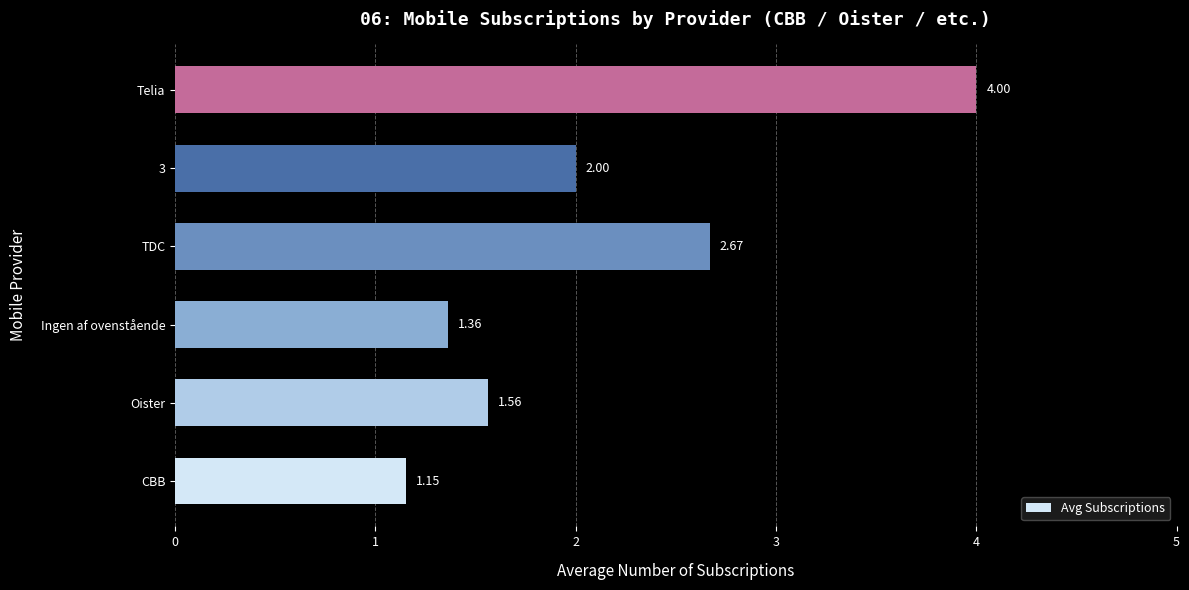

What is the difference between the second highest and minimum values?

1.5